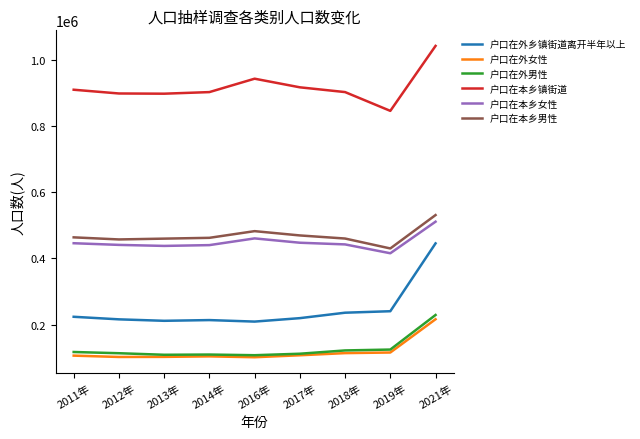

Which series has the largest total across all categories?

户口在本乡镇街道